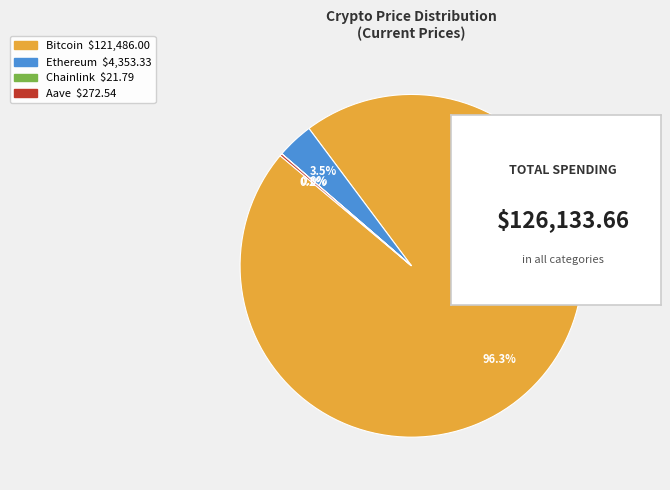

Which category has the biggest portion of the pie?

Bitcoin